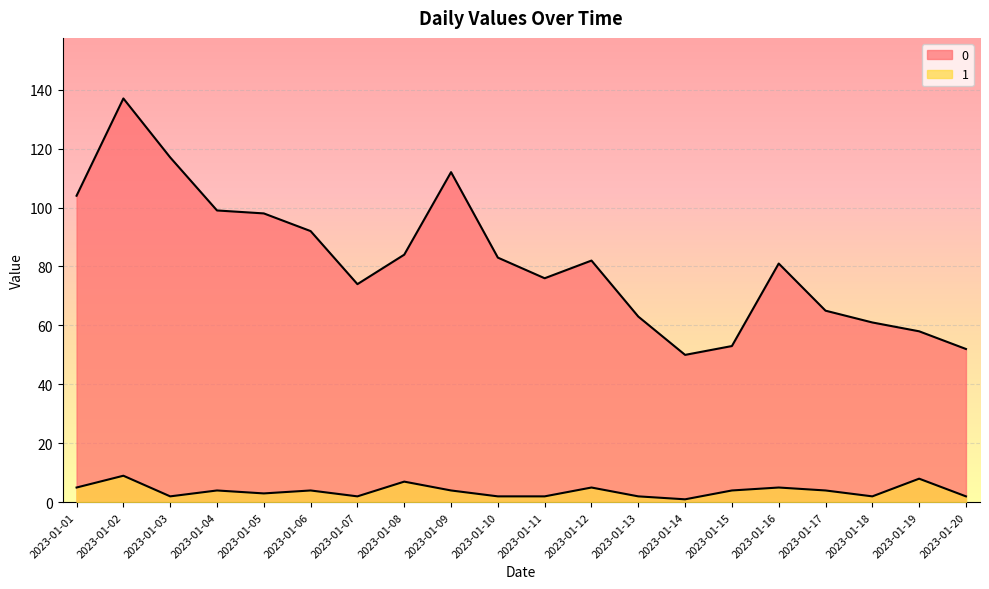

True or false: 1 has a value of 8 at 2023-01-19.

True